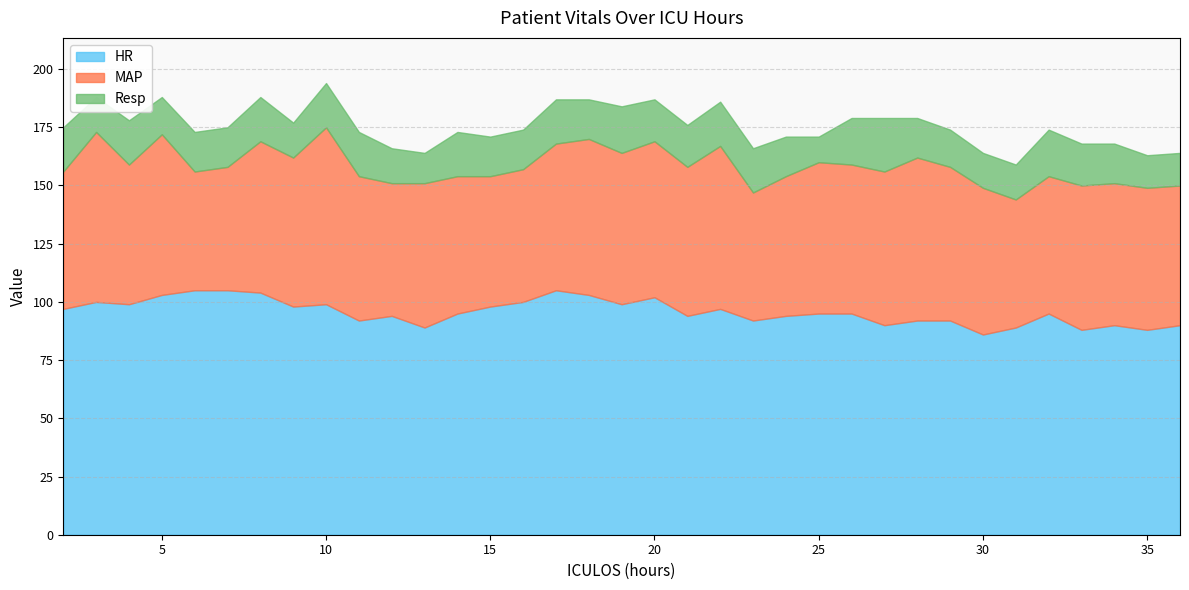

Which label corresponds to the largest value in the chart?

6